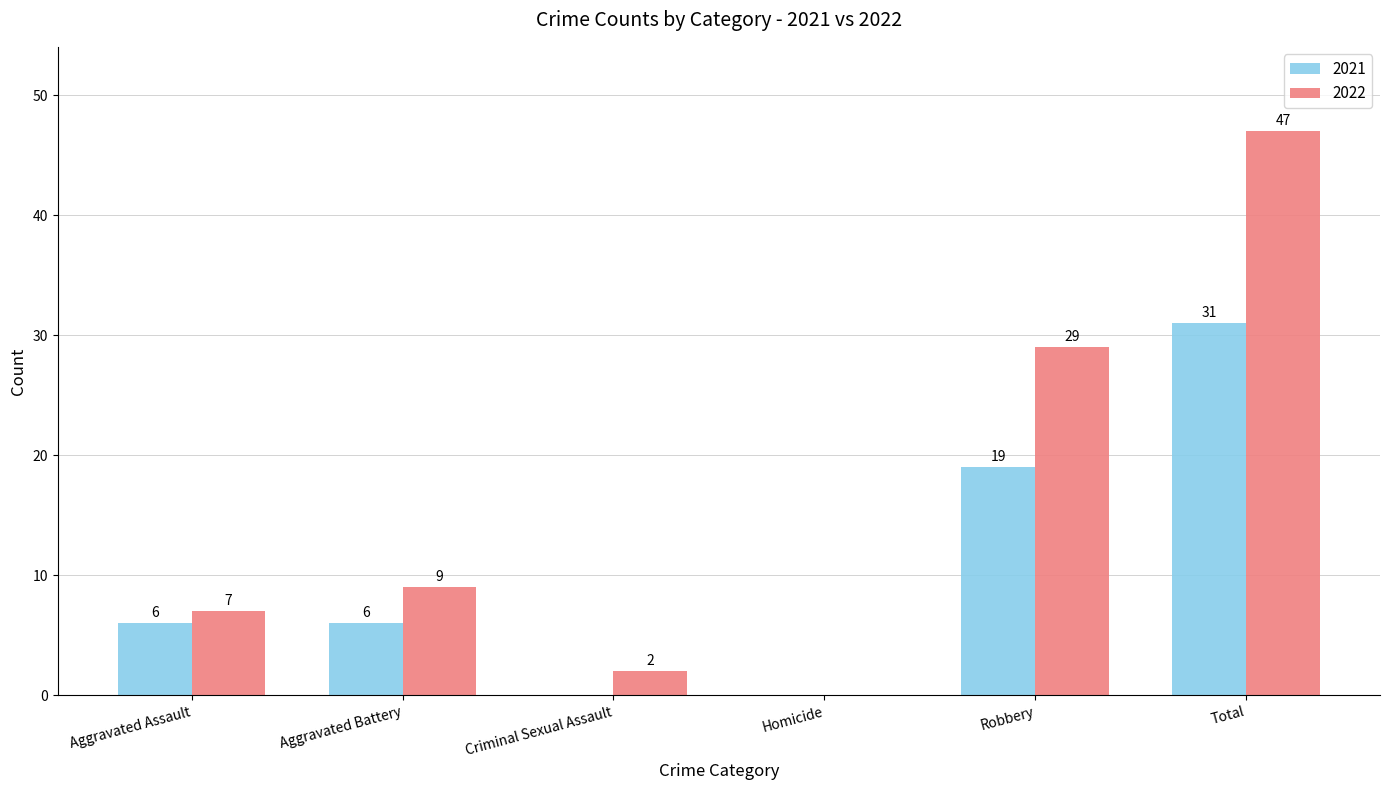

What is the approximate value of 2021 at Robbery, to the nearest 10?

20